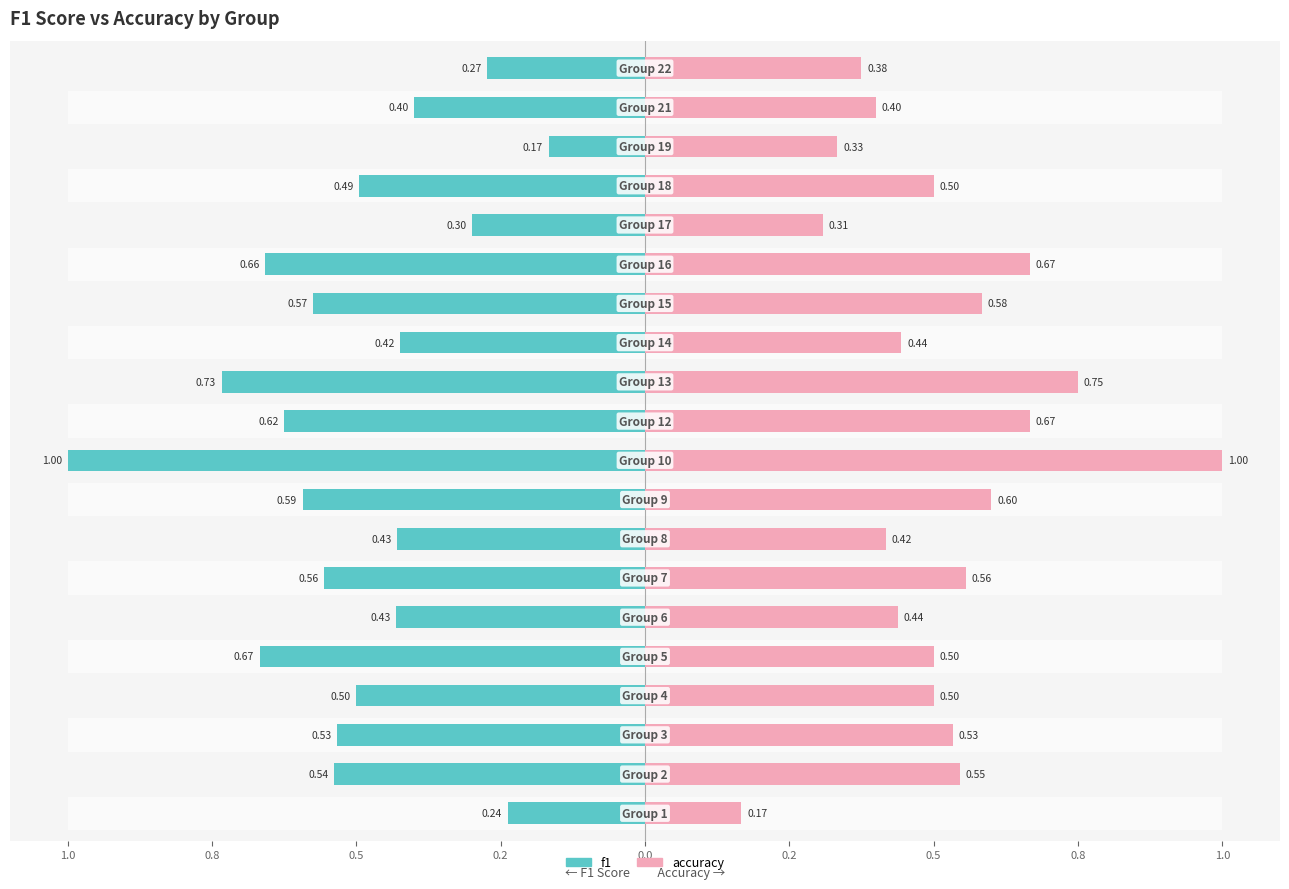

What is the average value of the f1 series?

0.5